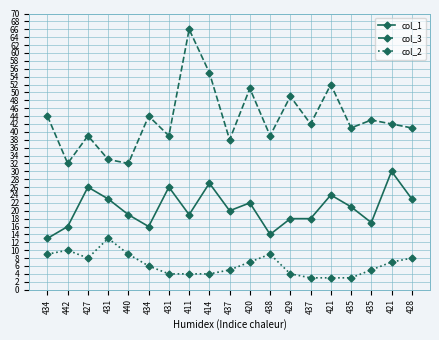

True or false: col_2 has a value of 3 at 421.

True